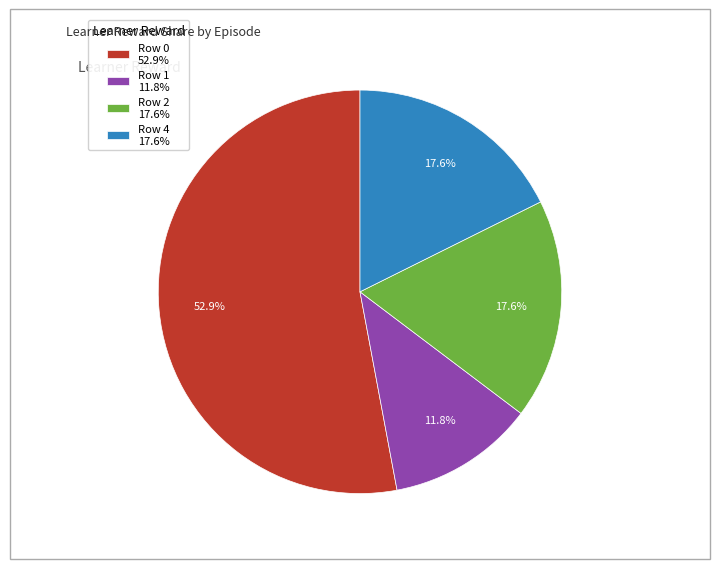

Is the sum of Row 0 52.9% and Row 4 17.6% greater than half?

Yes